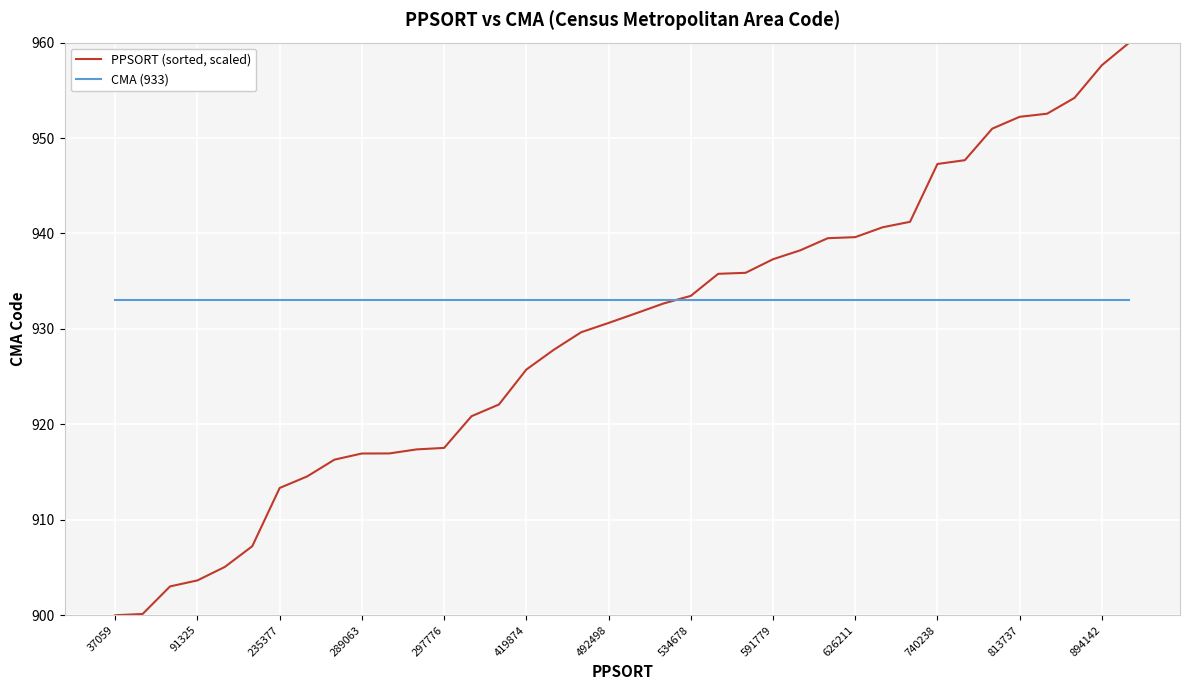

True or false: CMA (933) and PPSORT (sorted, scaled) intersect in this chart.

True